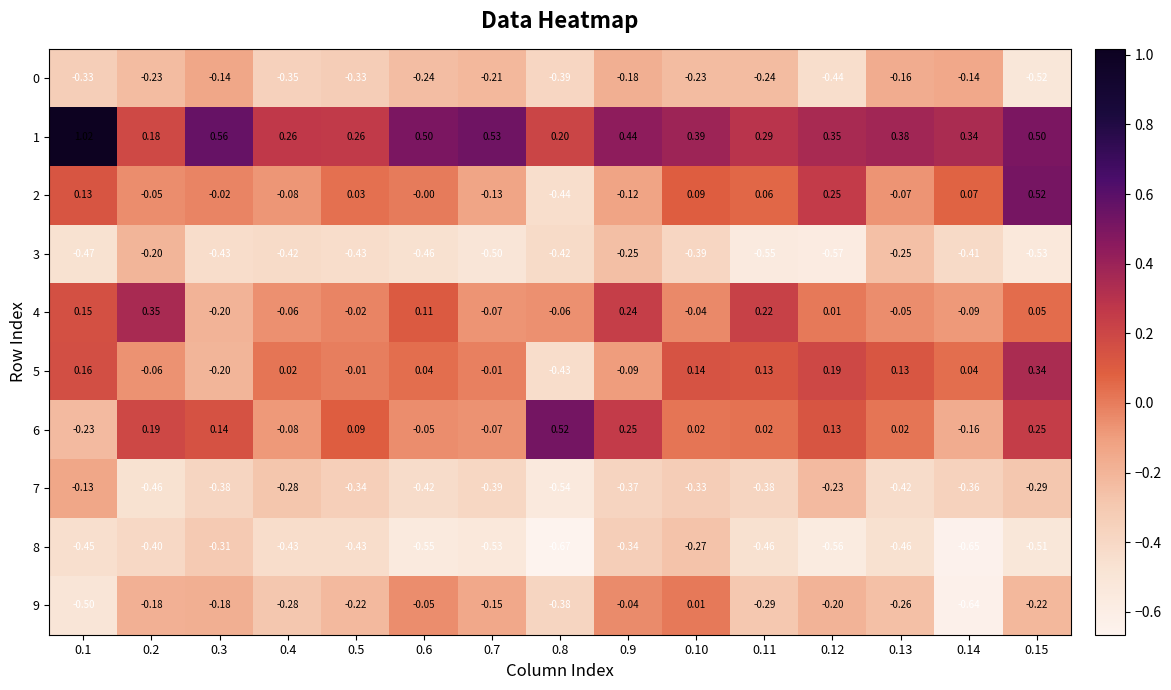

What value does the 3 series have at 0.13?

-0.3